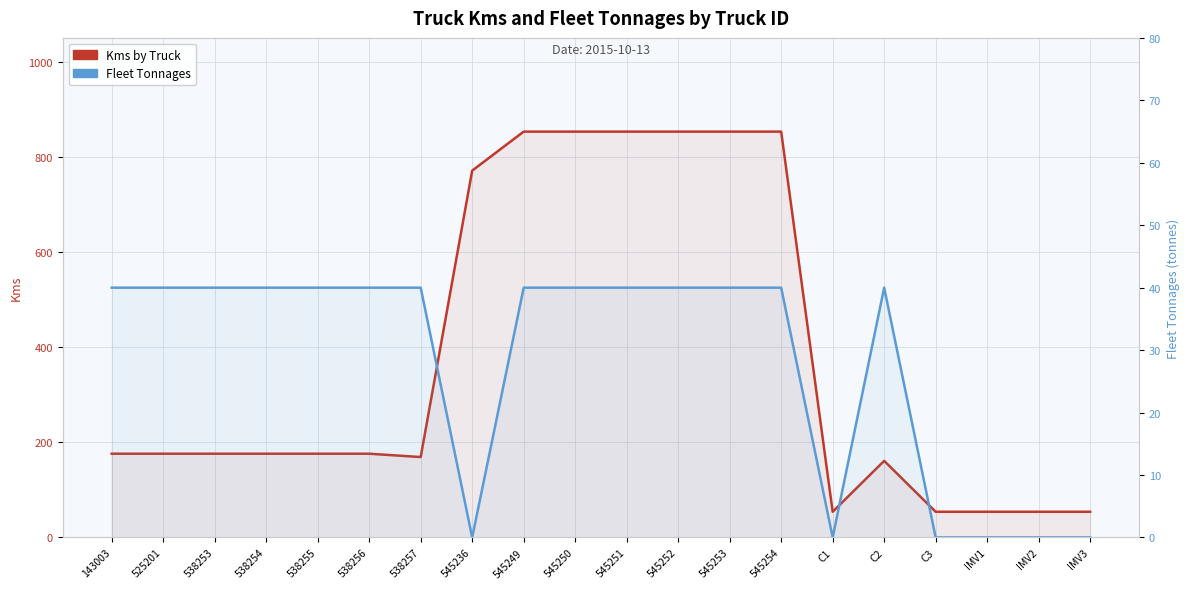

What is the maximum value for Fleet Tonnages?

40